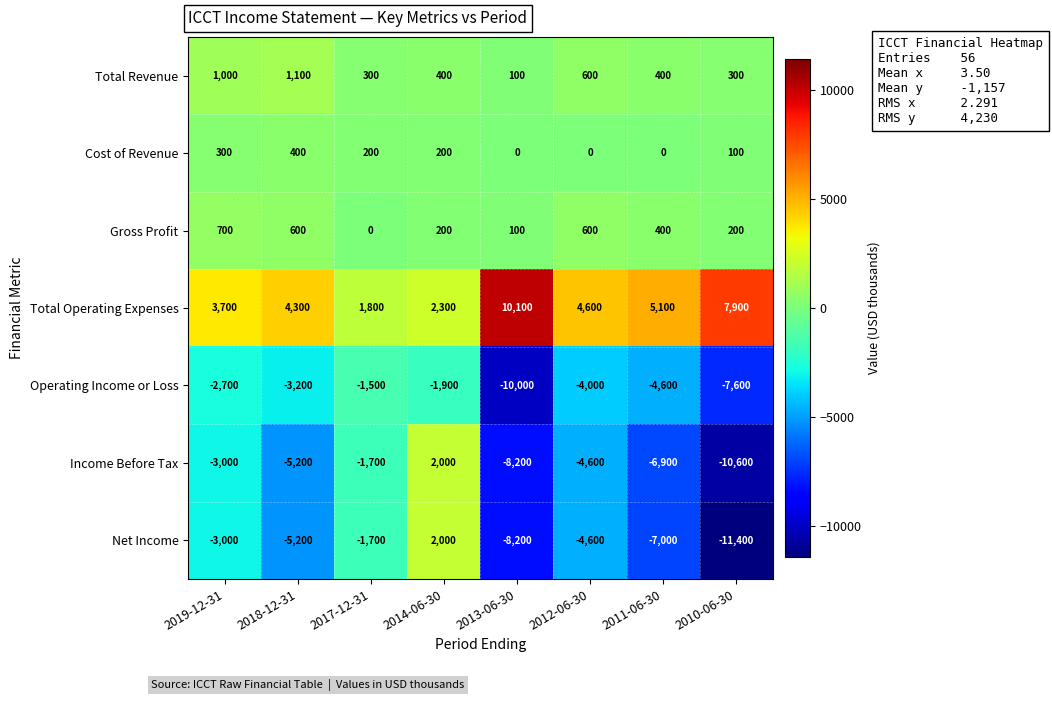

At 2010-06-30, list the series in order from smallest to largest.

Net Income, Income Before Tax, Operating Income or Loss, Cost of Revenue, Gross Profit, Total Revenue, Total Operating Expenses